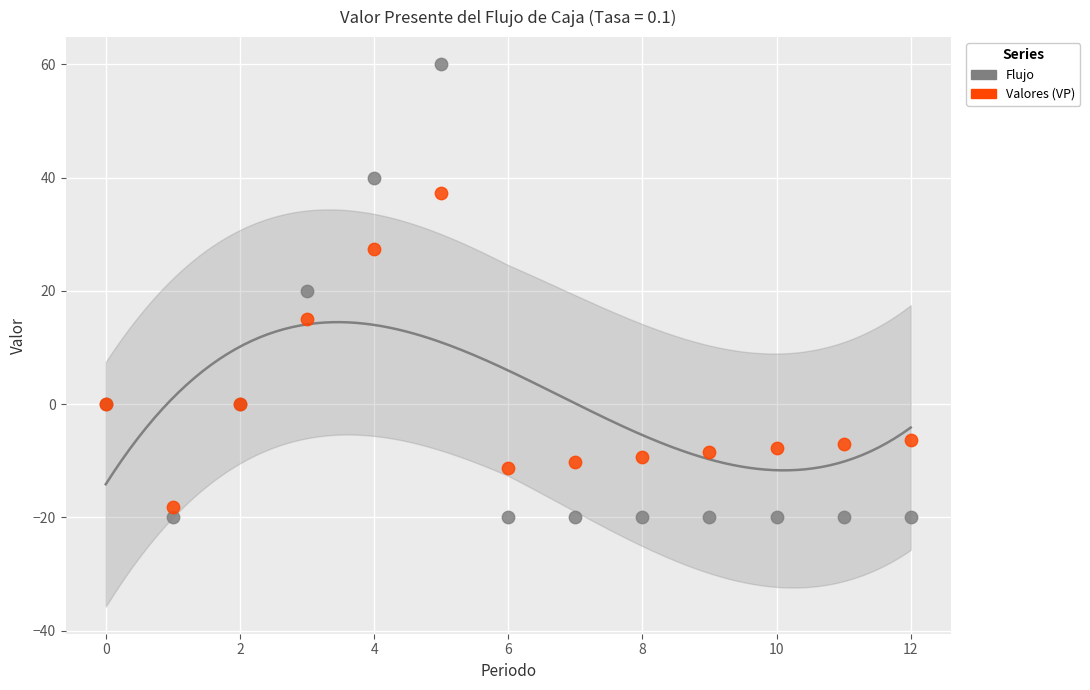

Which series has the widest spread of Y values?

Flujo